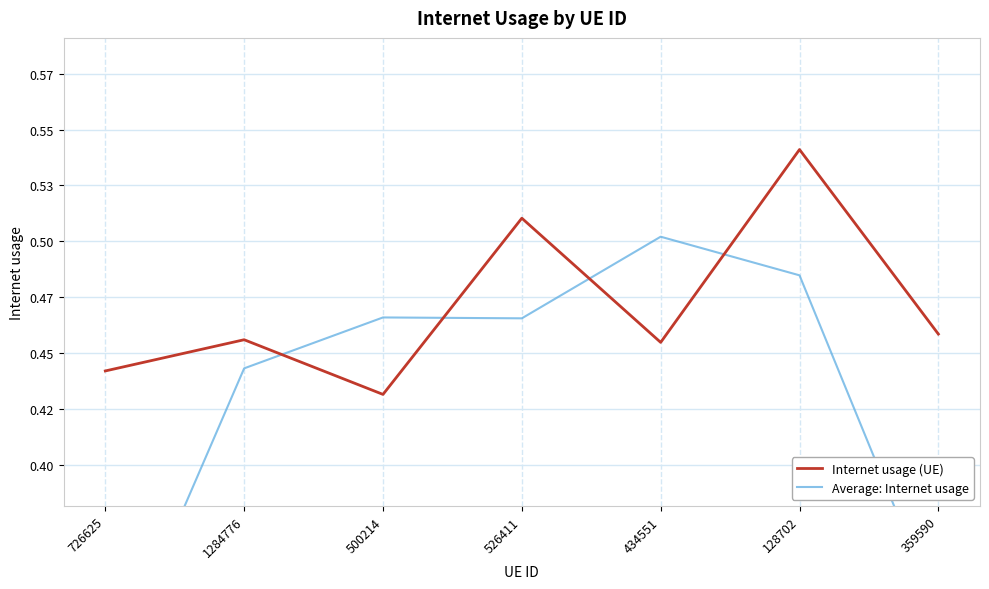

At which category does the chart reach its minimum across all series?

726625